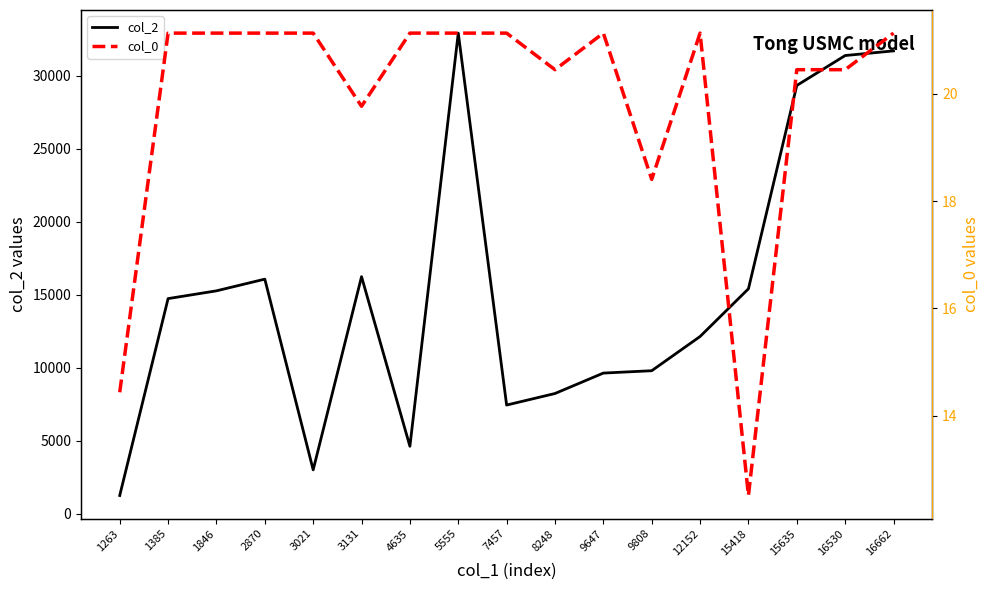

What are all the series names shown in the legend?

col_2, col_0